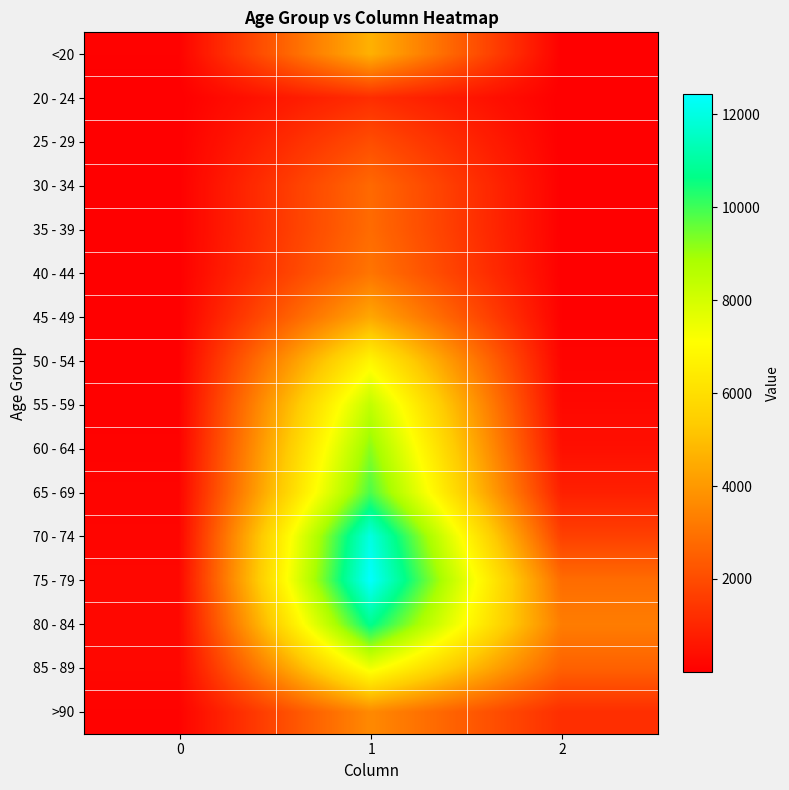

Which series has the widest spread of values?

75 - 79